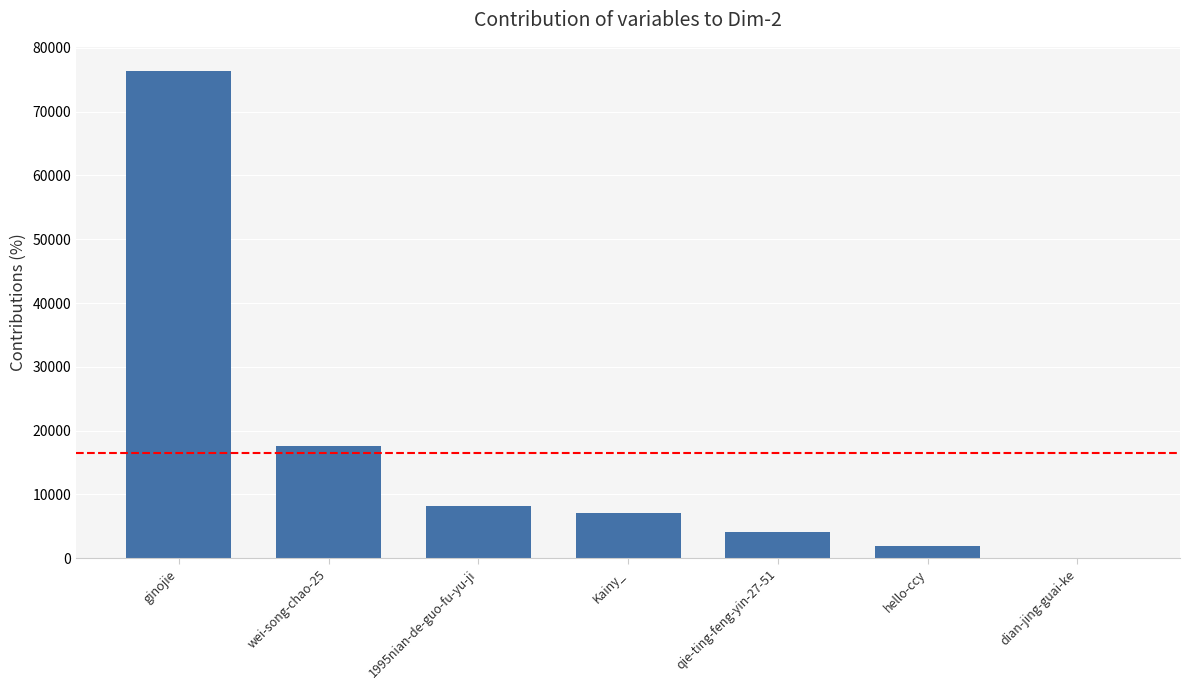

What is the change in value from wei-song-chao-25 to hello-ccy?

-15809